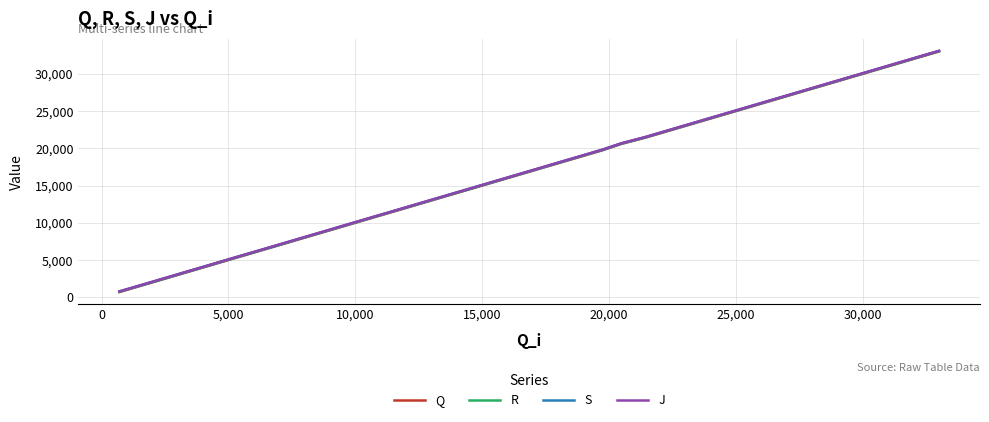

What is the lowest value of the R series?

755